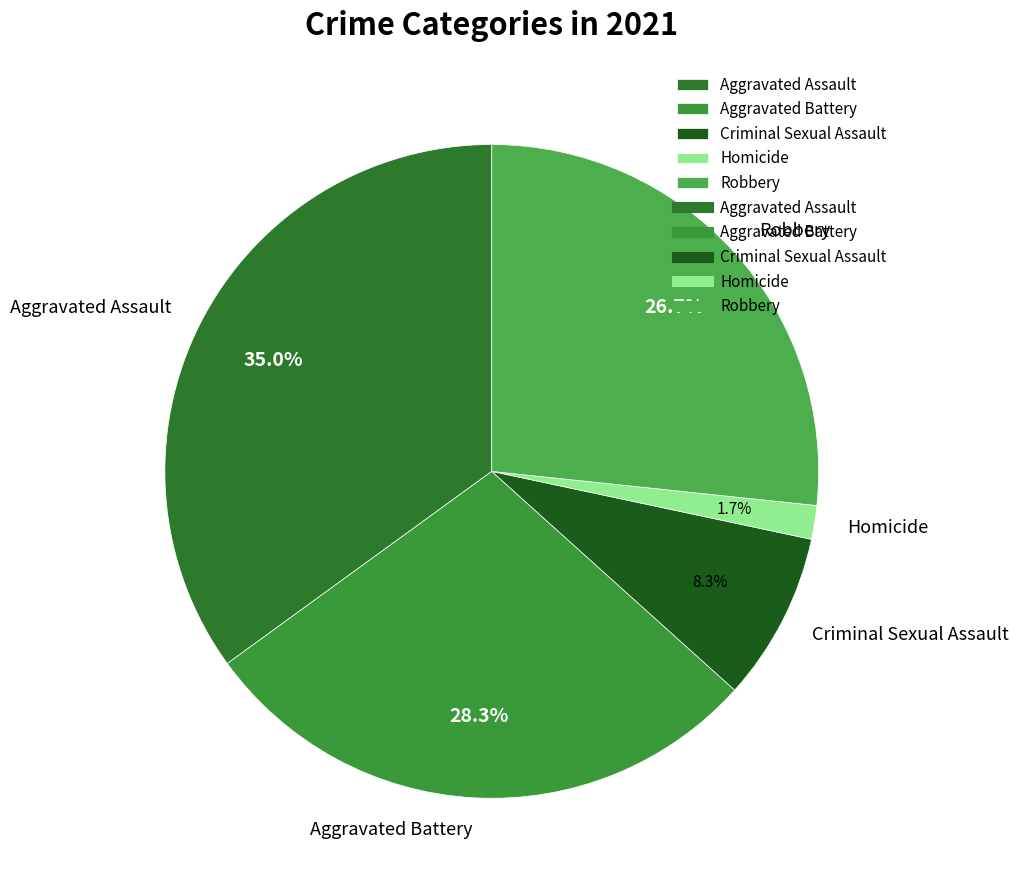

Which slice is the smallest?

Homicide